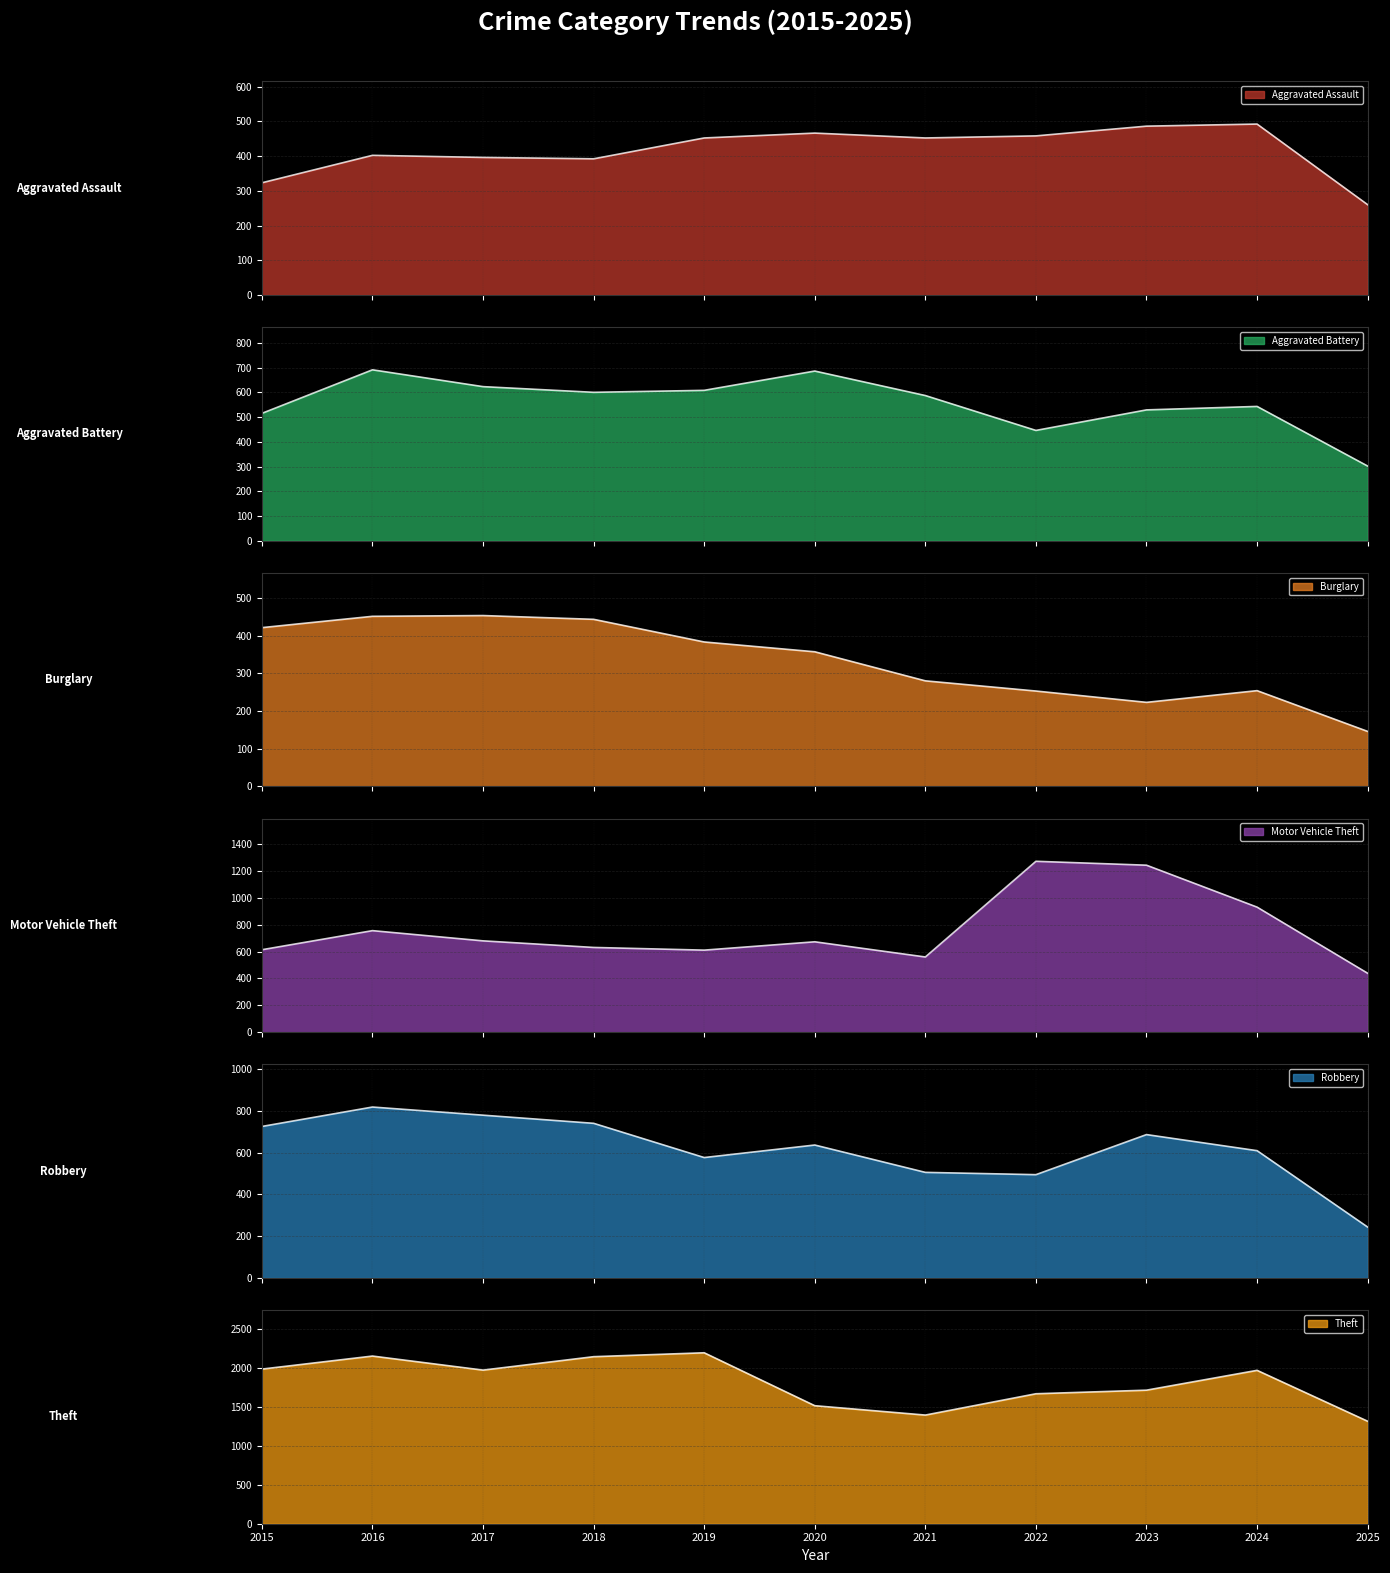

Which series has the largest total across all categories?

Theft